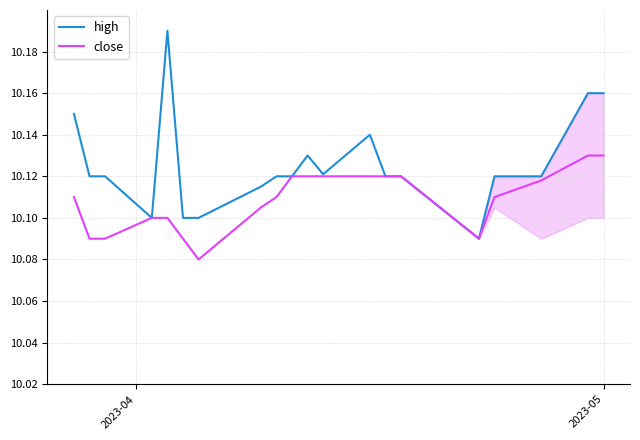

Which series has the widest spread of values?

high